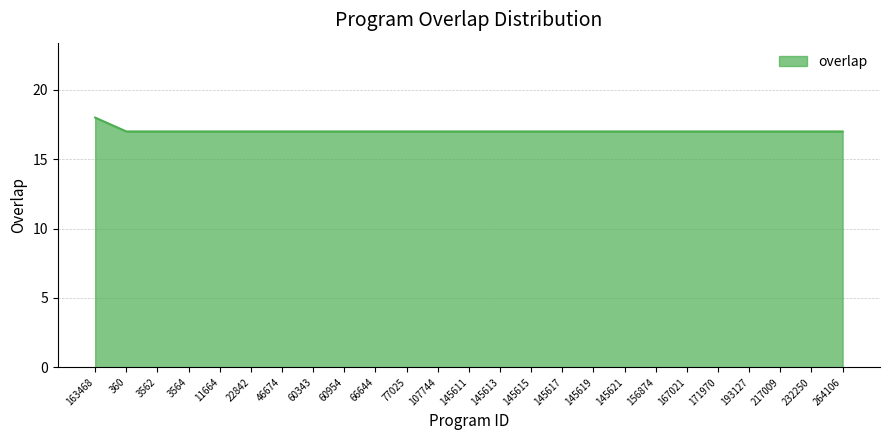

What is the smallest value displayed?

17